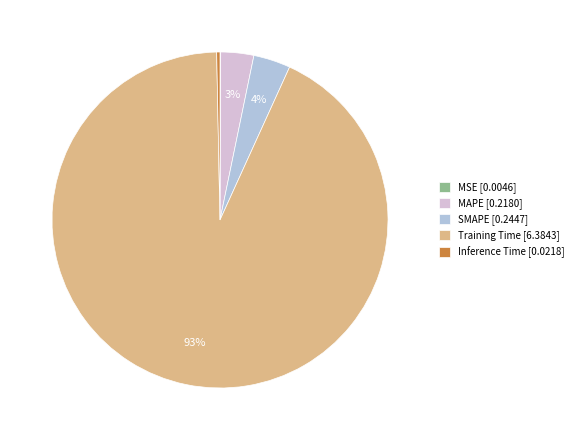

To the nearest percent, what is the difference between the largest and smallest slice percentages?

93%